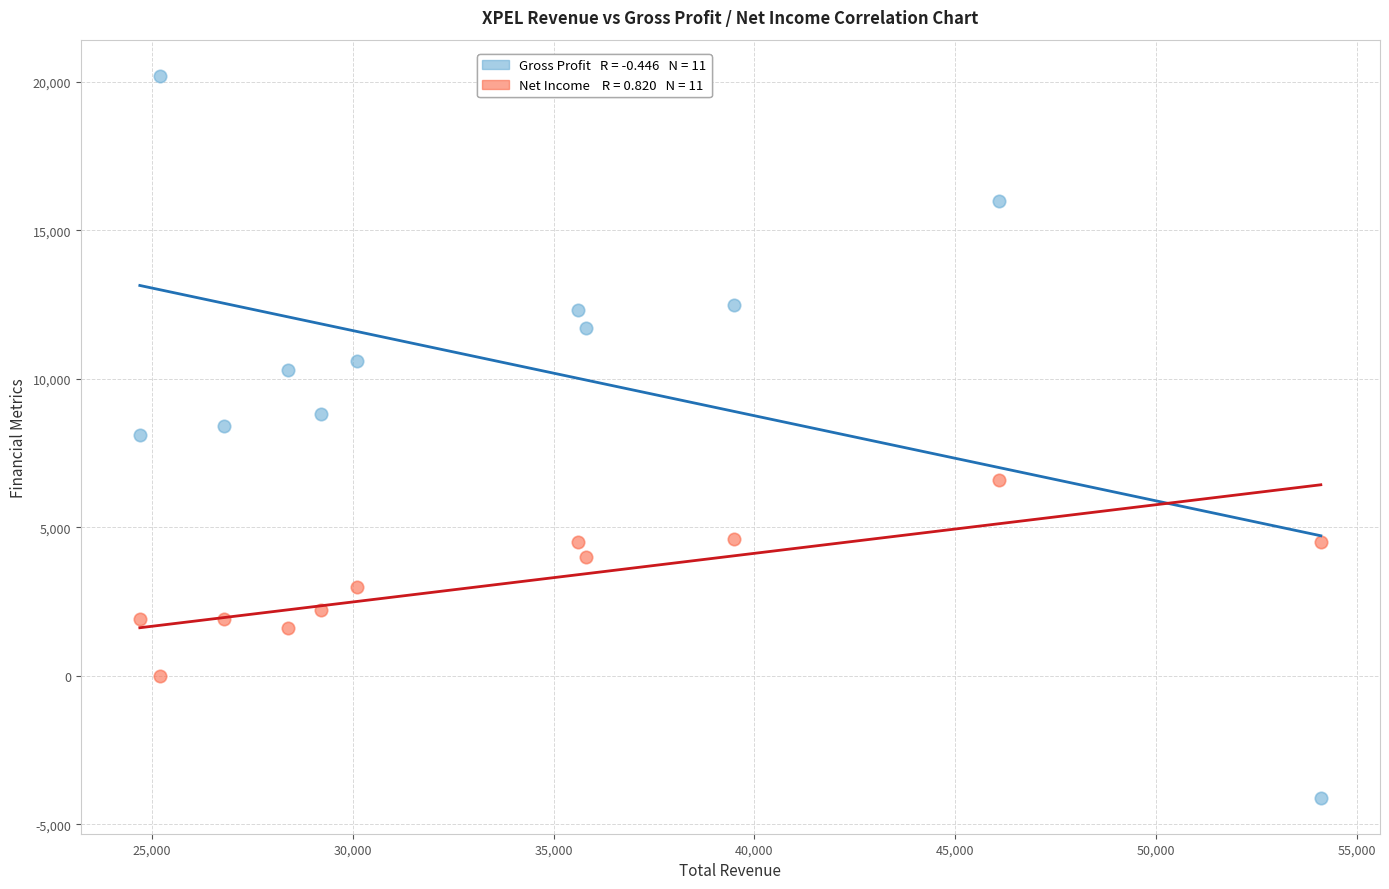

Across all data points, what is the range of X values (max minus min)?

29400